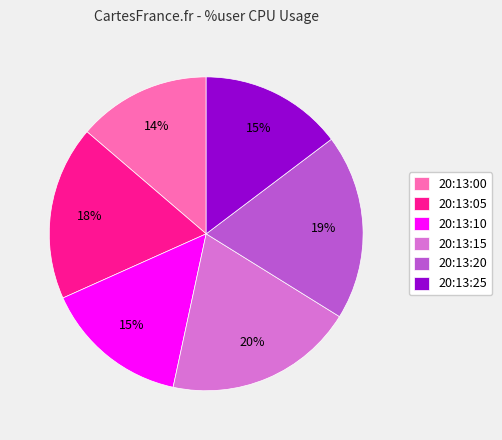

Combined, do 20:13:20 and 20:13:10 account for over 50%?

No